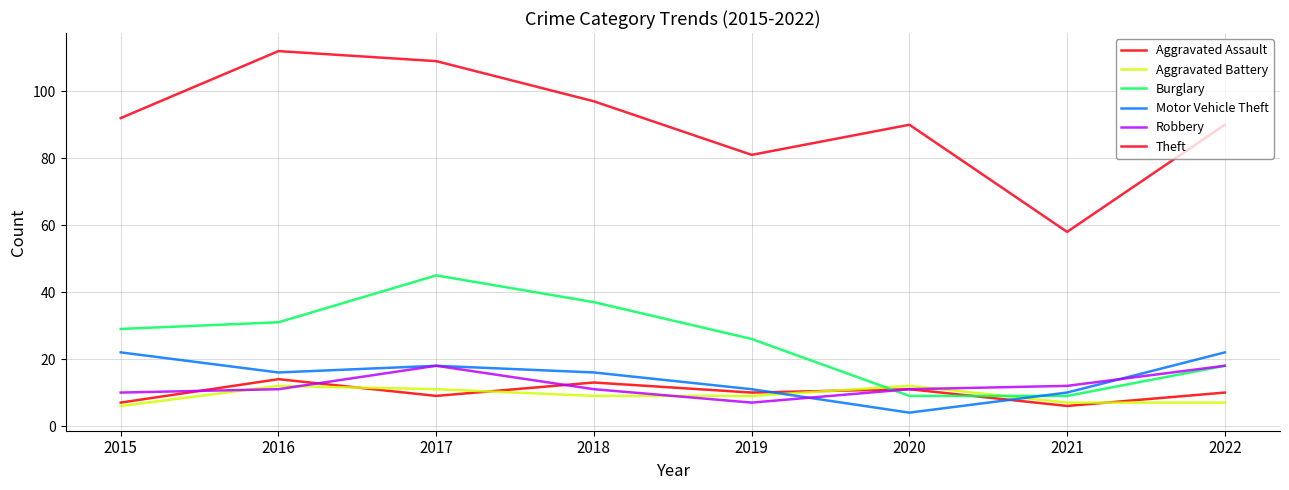

Which category has the lowest value in the Motor Vehicle Theft series?

2020